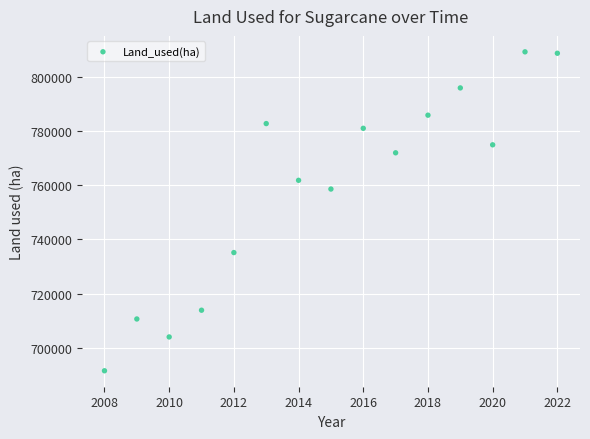

What is the range of X values (max minus min)?

14